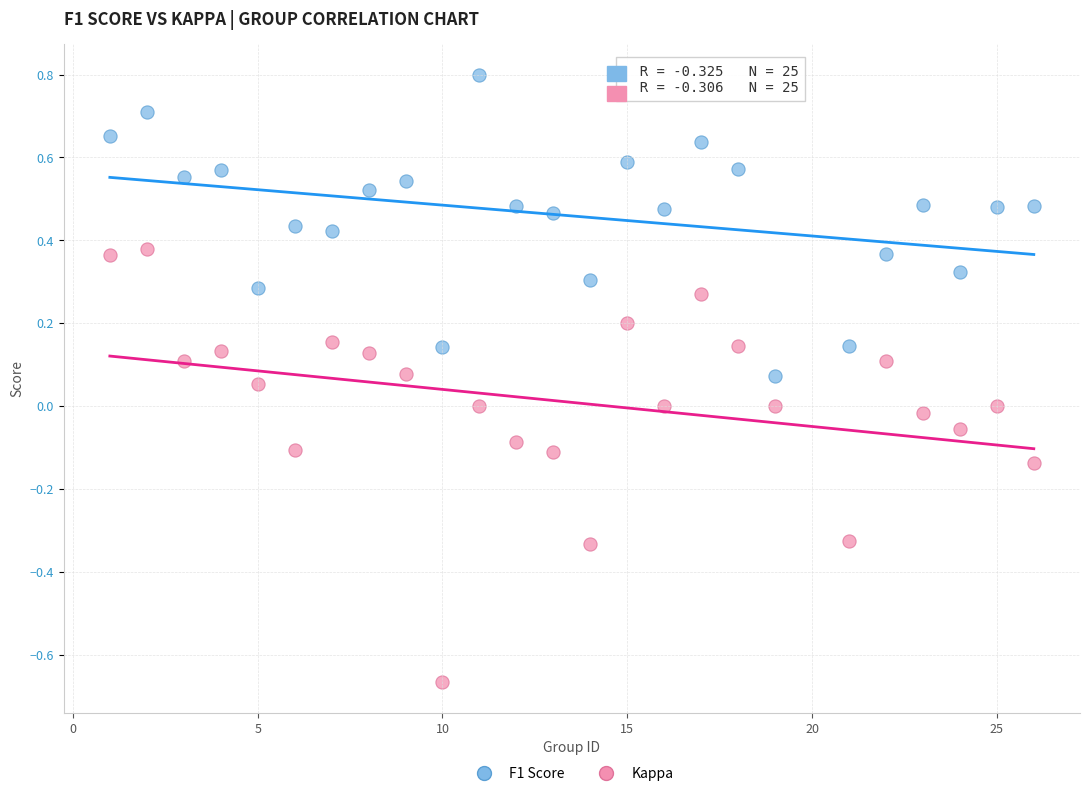

Across all data points, what is the range of X values (max minus min)?

25.0